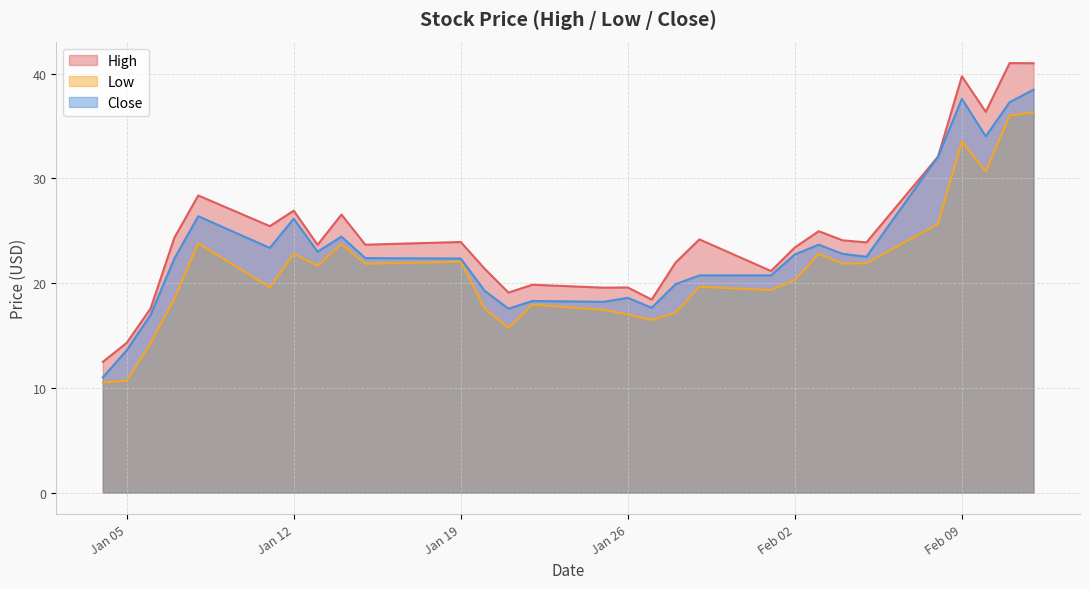

True or false: Close and High intersect in this chart.

False